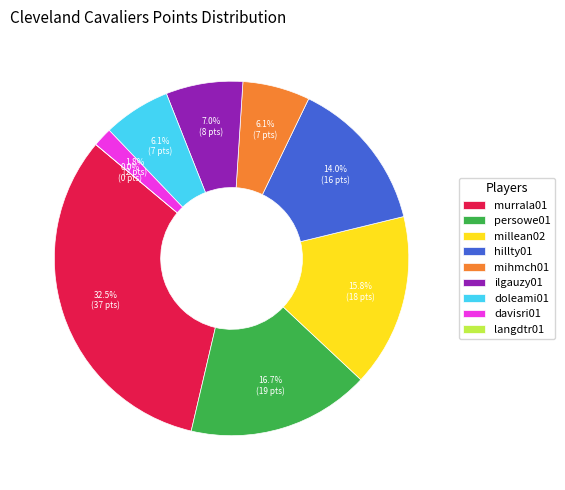

Rank the categories by value from lowest to highest.

langdtr01, davisri01, mihmch01, doleami01, ilgauzy01, hillty01, millean02, persowe01, murrala01